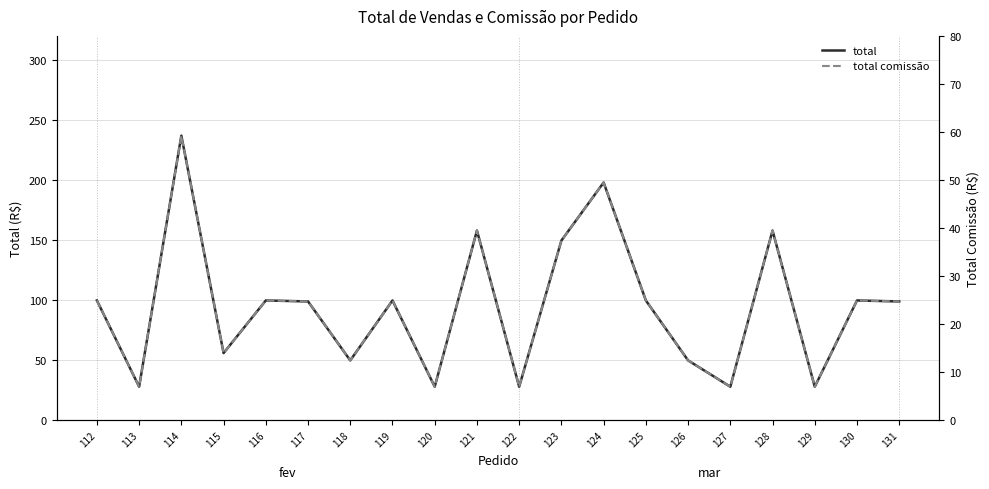

At which category is the sum across all series the highest?

114